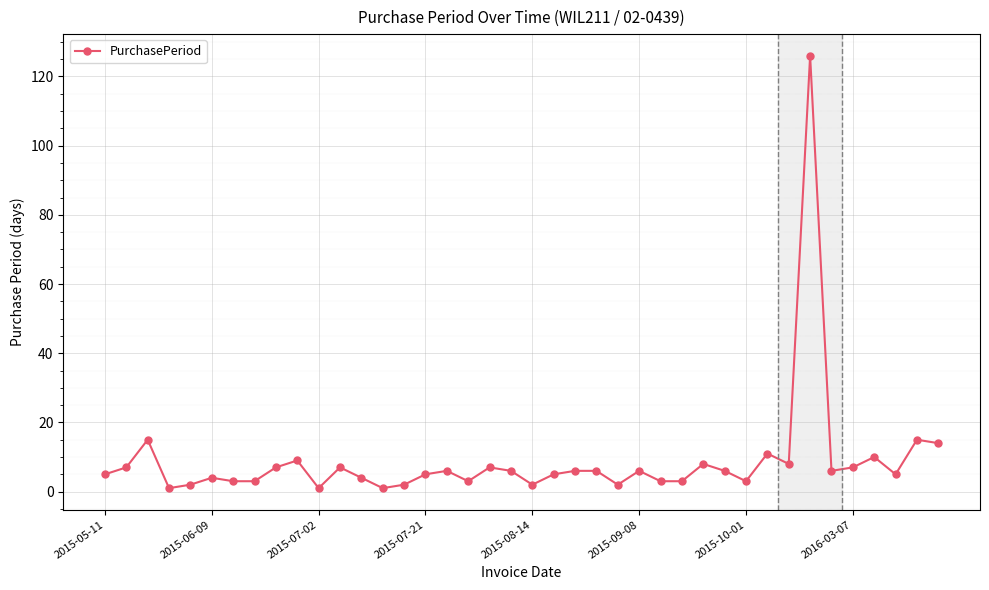

True or false: the data has more than 1 interior local peaks.

True